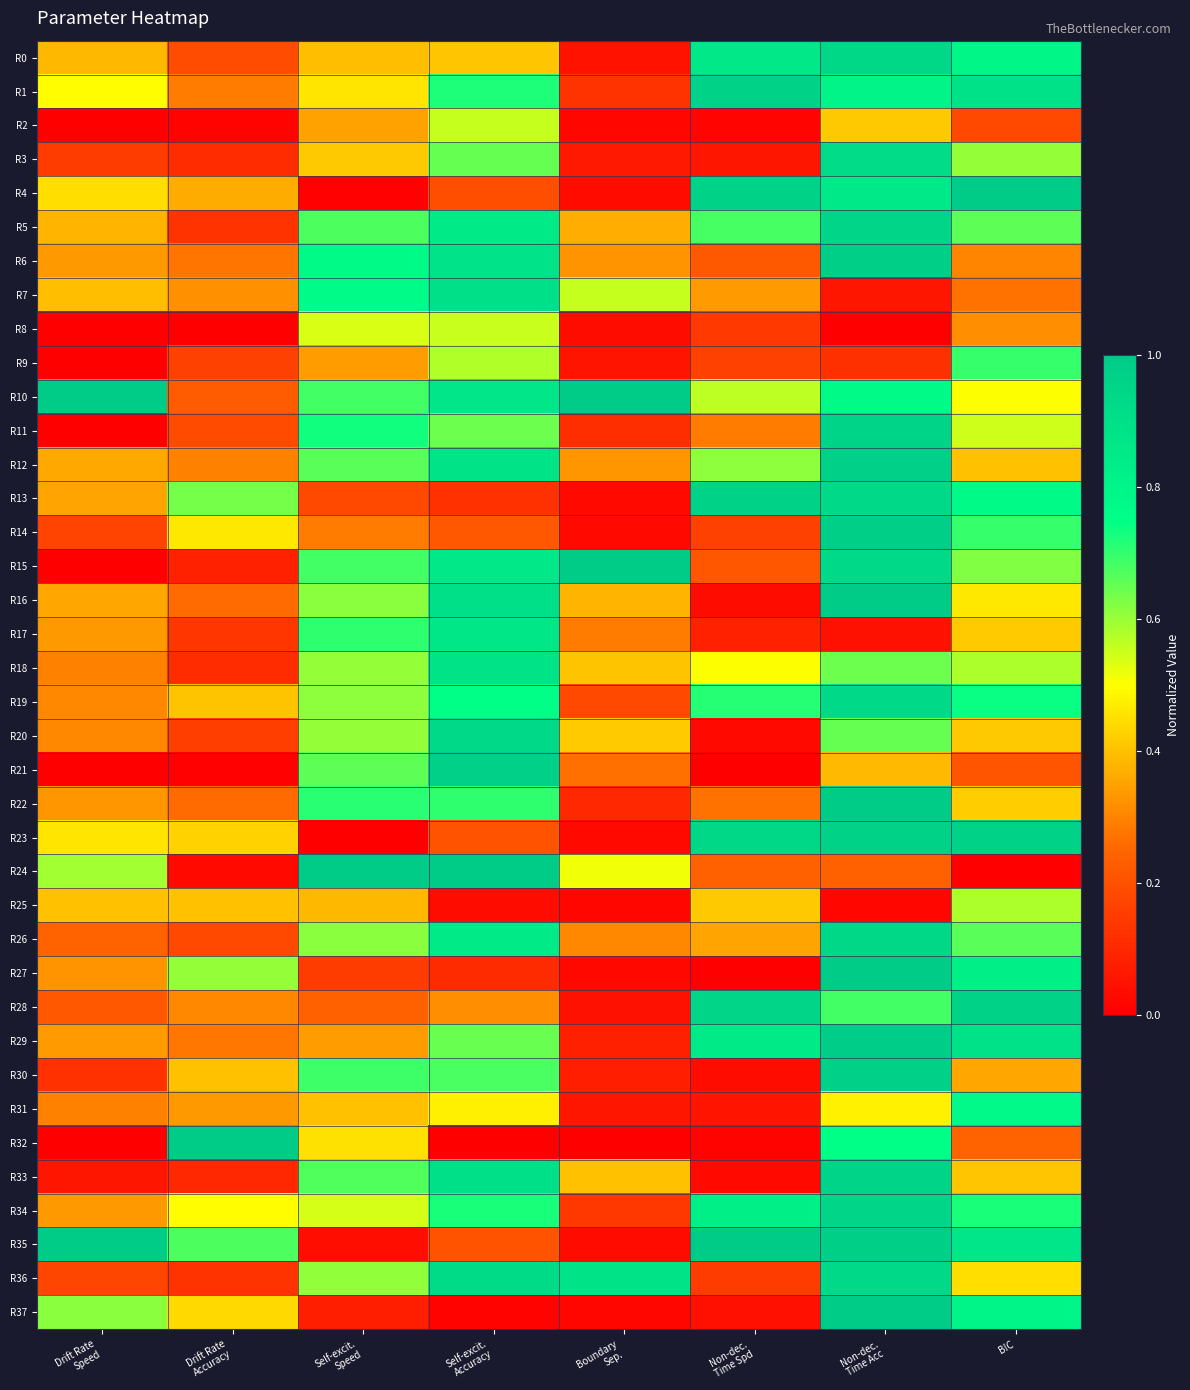

Which has a higher value, Self-excit.
Accuracy or Drift Rate
Speed?

Self-excit.
Accuracy